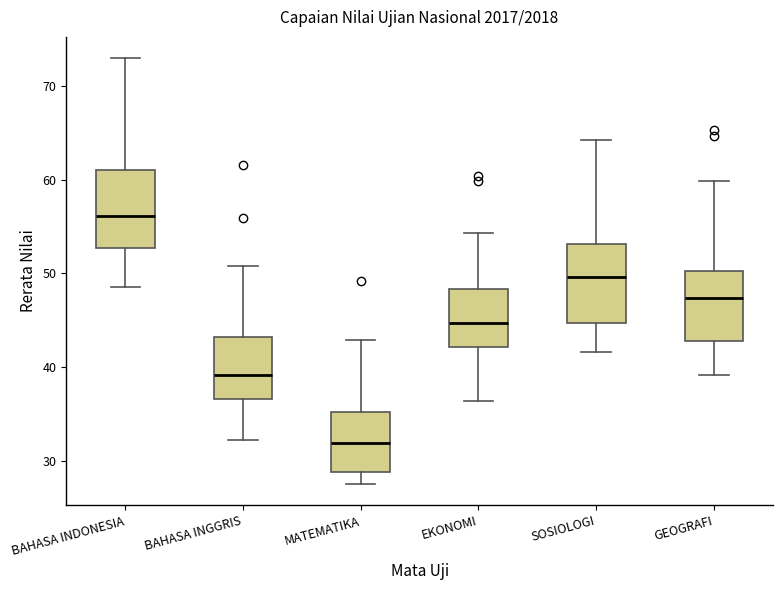

Reading left to right, read every box against the y-axis: the position of its median line, the range the box covers, and the ends of its whiskers. The values are not printed on the chart, so give them approximately, as read against the axis.

BAHASA INDONESIA: median 56, box 53 to 61, whiskers 49 to 73
BAHASA INGGRIS: median 39, box 37 to 43, whiskers 32 to 51
MATEMATIKA: median 32, box 29 to 35, whiskers 28 to 43
EKONOMI: median 45, box 42 to 48, whiskers 36 to 54
SOSIOLOGI: median 50, box 45 to 53, whiskers 42 to 64
GEOGRAFI: median 47, box 43 to 50, whiskers 39 to 60